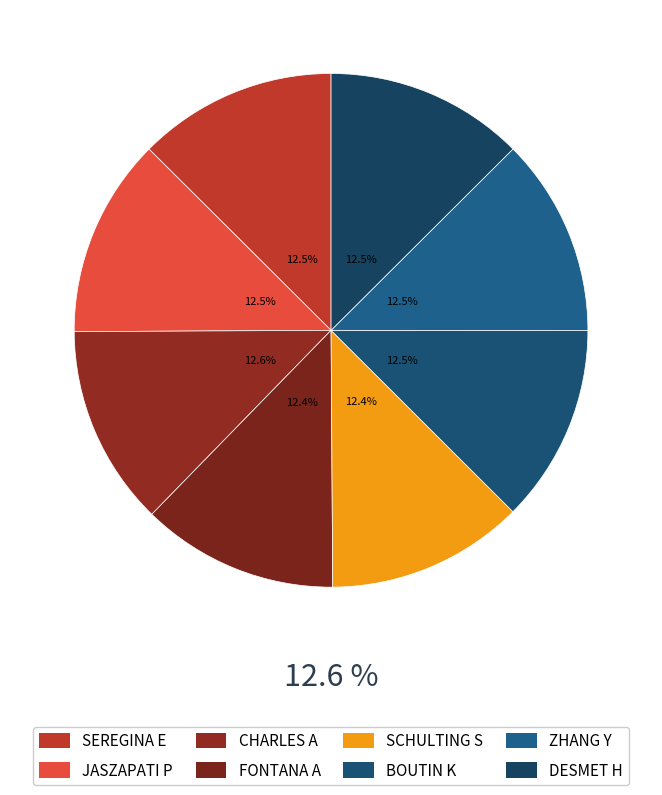

Between DESMET H and SCHULTING S, which is larger?

DESMET H